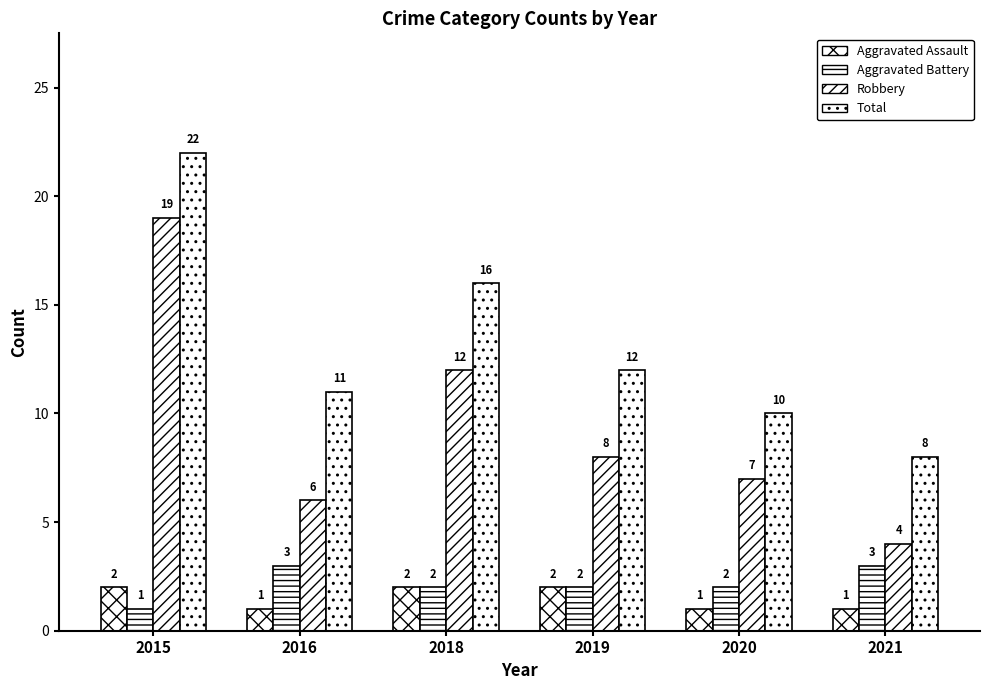

What is the difference between the highest and lowest values at 2018?

14